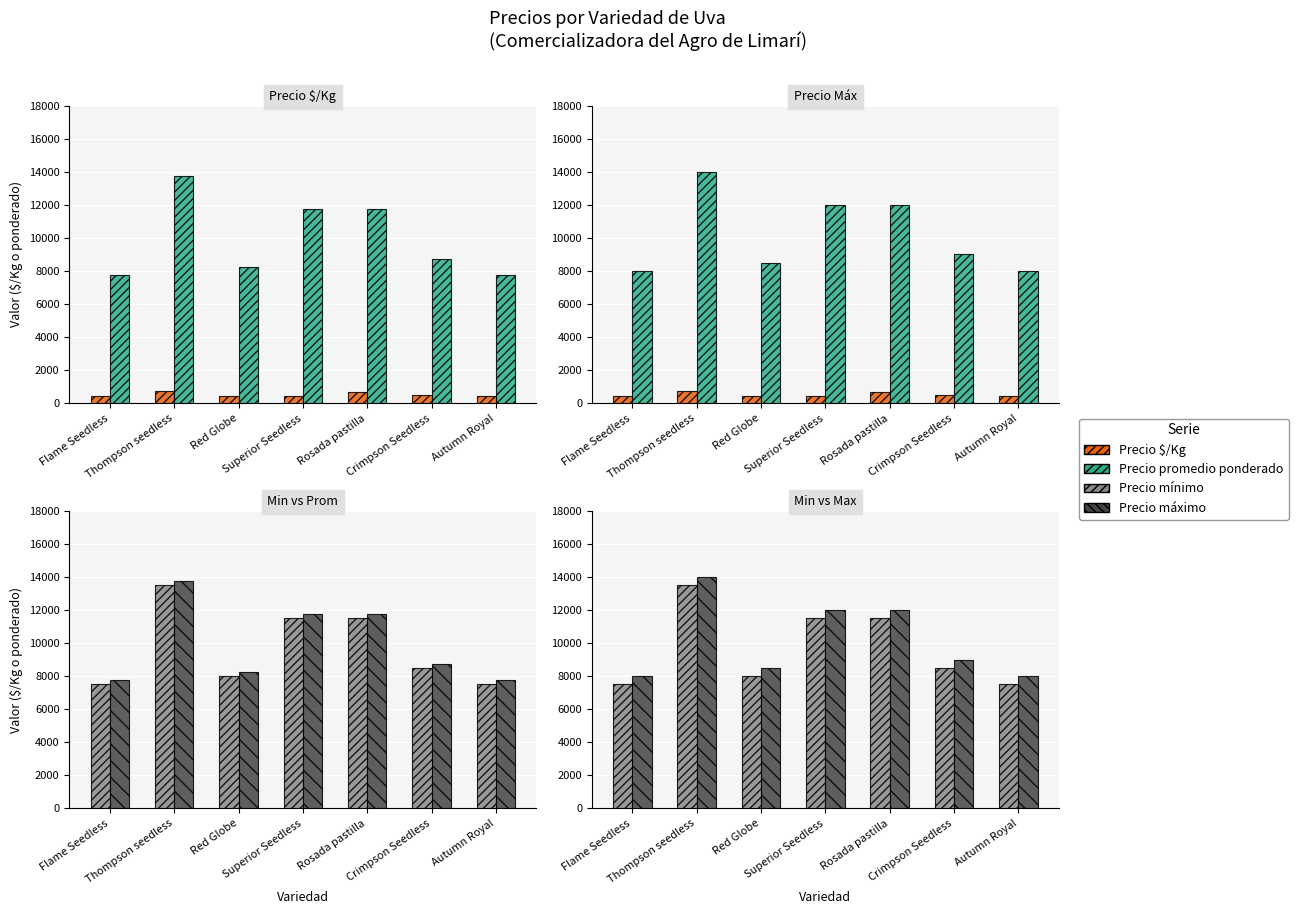

What is the sum of the Precio maximo values at Flame Seedless and Thompson seedless?

22000